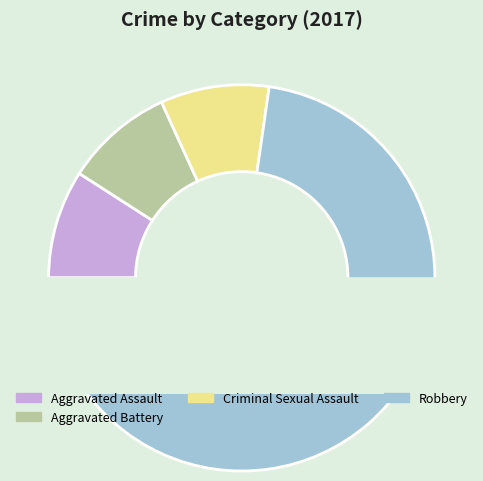

To the nearest percent, what is the combined percentage of Aggravated Assault and Aggravated Battery?

18%